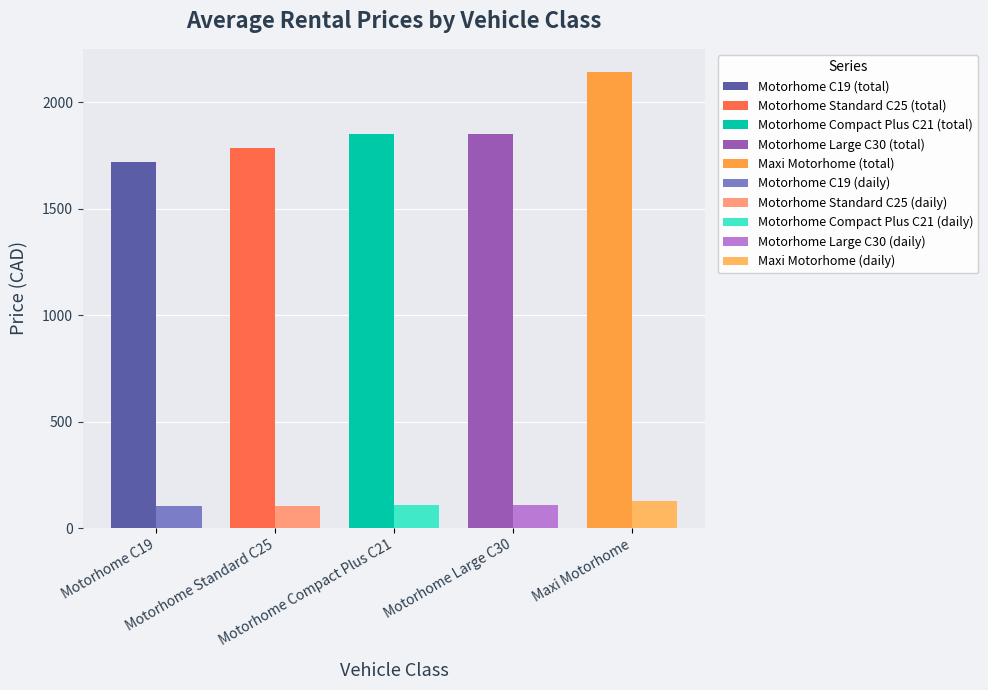

What is the difference between the second highest and second lowest values in the avg_daily_price series?

0.9